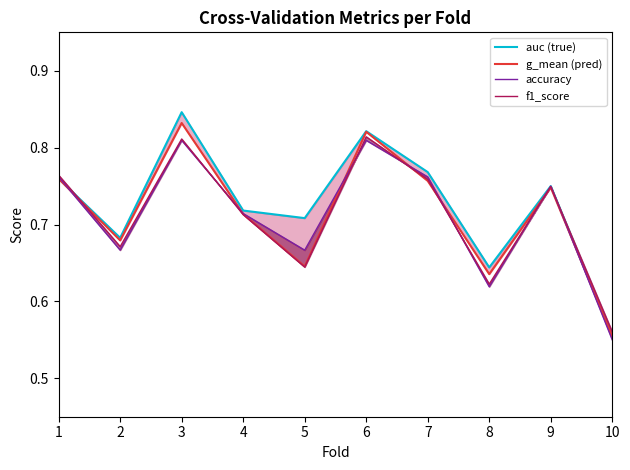

True or false: f1_score has more than 0 interior local peaks.

True